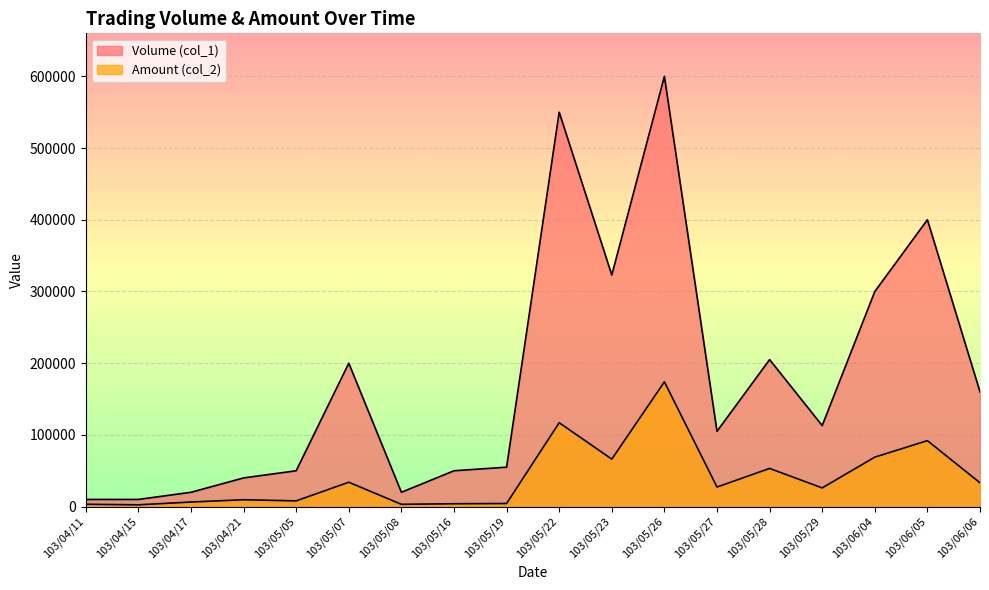

What is the difference between the maximum and minimum values in the Volume (col_1) series?

590000